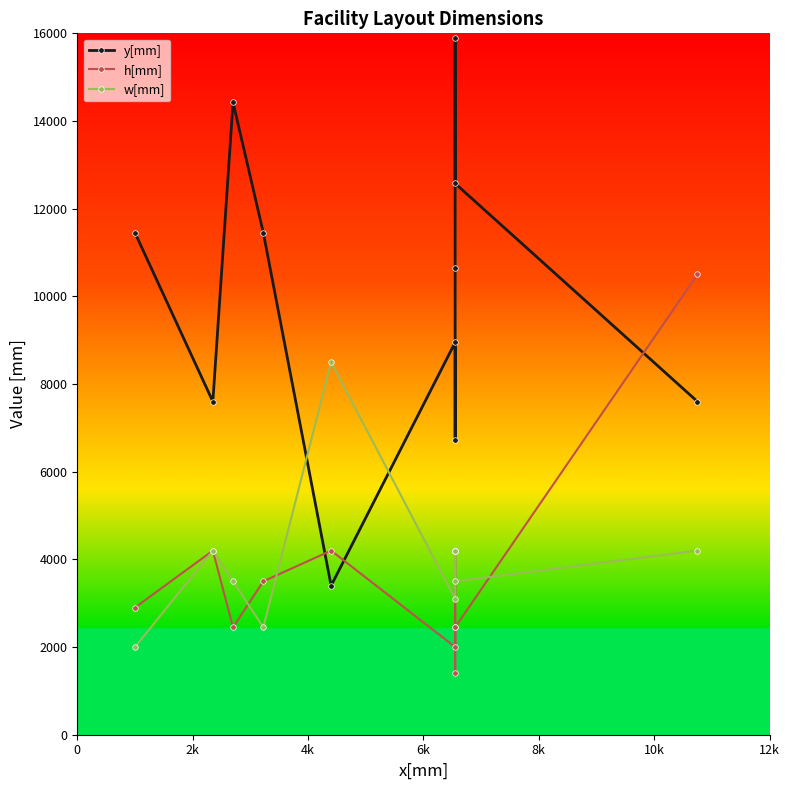

At how many categories does at least one series exceed 11046?

5